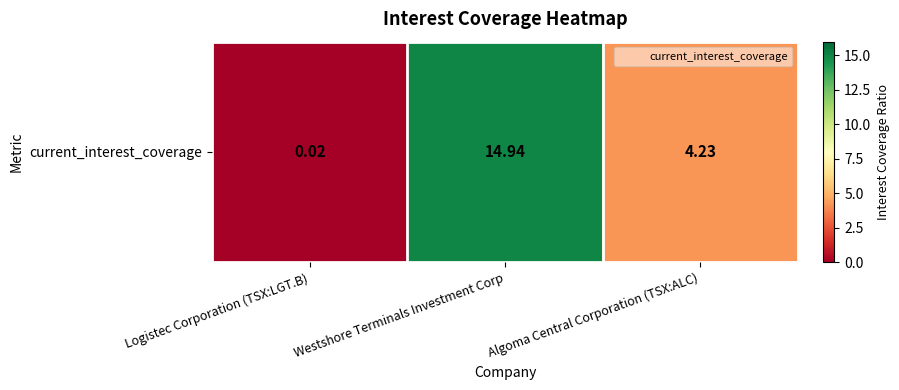

At which label is the value closest to 7?

Algoma Central Corporation (TSX:ALC)